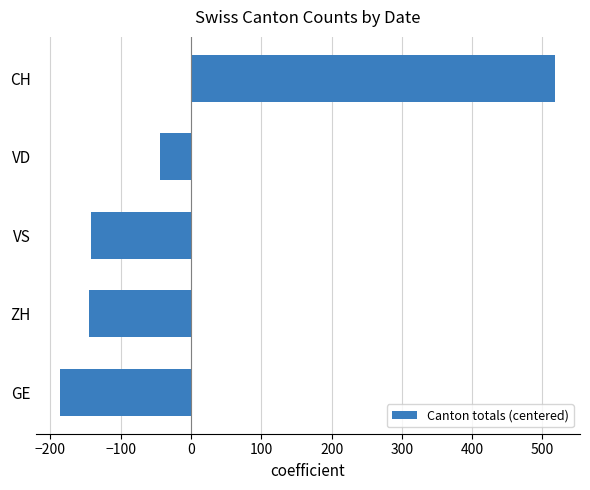

Which label corresponds to the smallest value in the chart?

GE